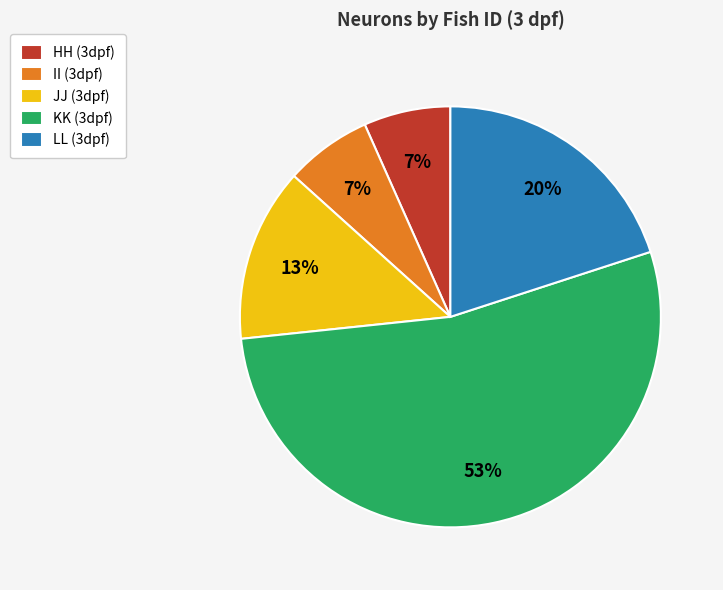

To the nearest percent, what is the average slice percentage?

20%